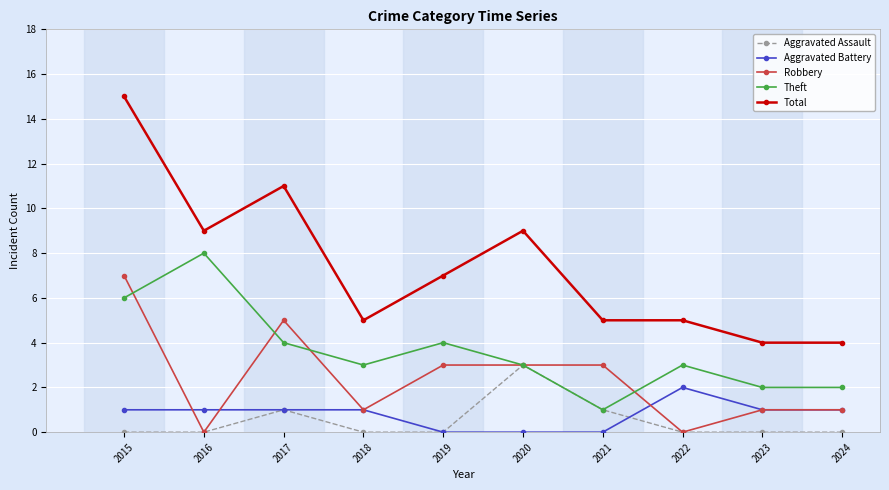

What is the total value across all series at 2016?

18